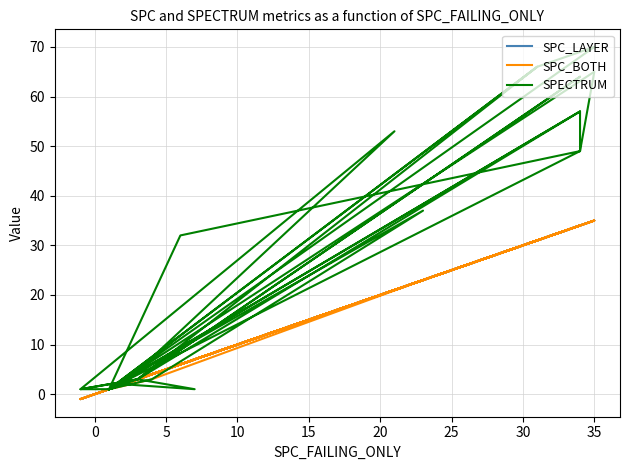

The SPECTRUM series shows 1 at 25. True or false?

False